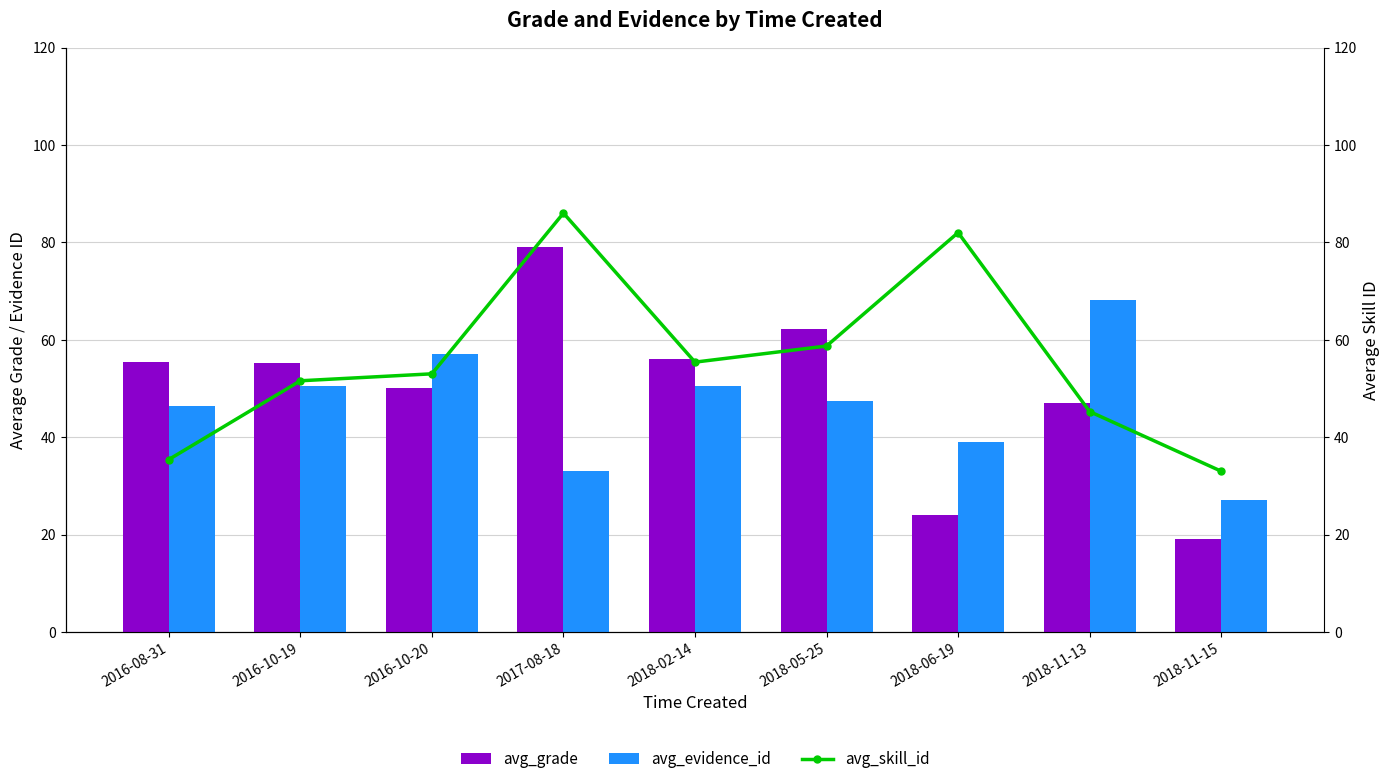

Reading right to left, list all the values displayed in this chart.

avg_grade: 19.0	47.0	24.0	62.1	56.0	79.0	50.0	55.1	55.5
avg_evidence_id: 27.0	68.2	39.0	47.4	50.4	33.0	57.0	50.4	46.4
avg_skill_id: 33.0	45.2	82.0	58.7	55.4	86.0	53.0	51.6	35.4